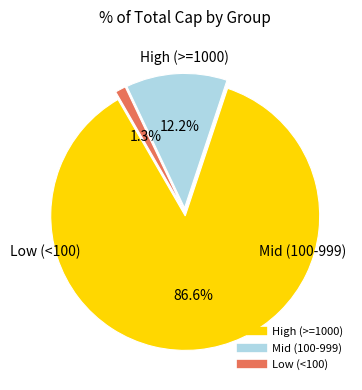

Is there any slice that represents more than half of the pie?

Yes